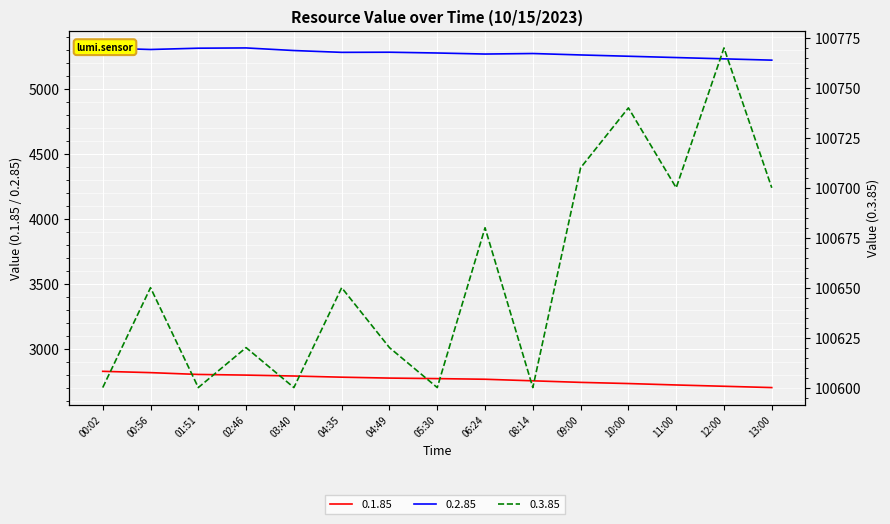

How many interior local valleys does the 0.3.85 series have?

5